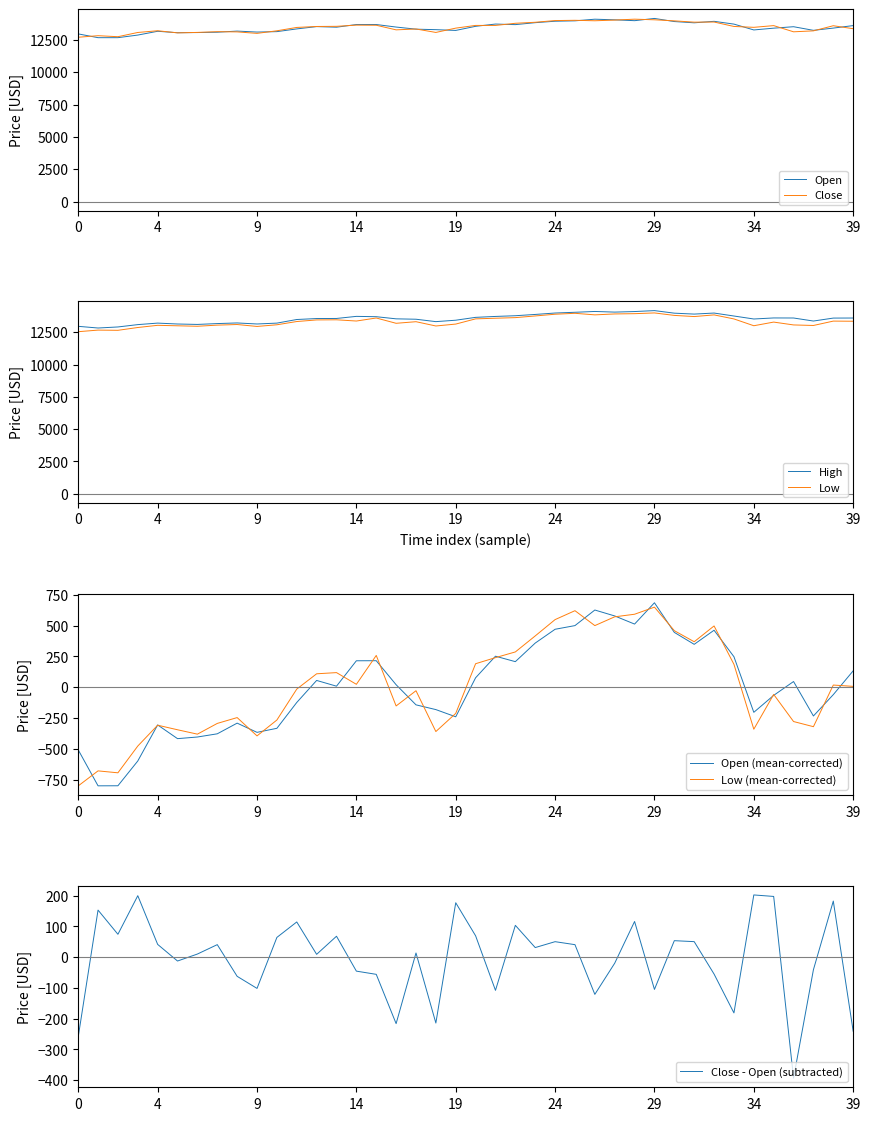

What is the maximum value for Low?

13995.5